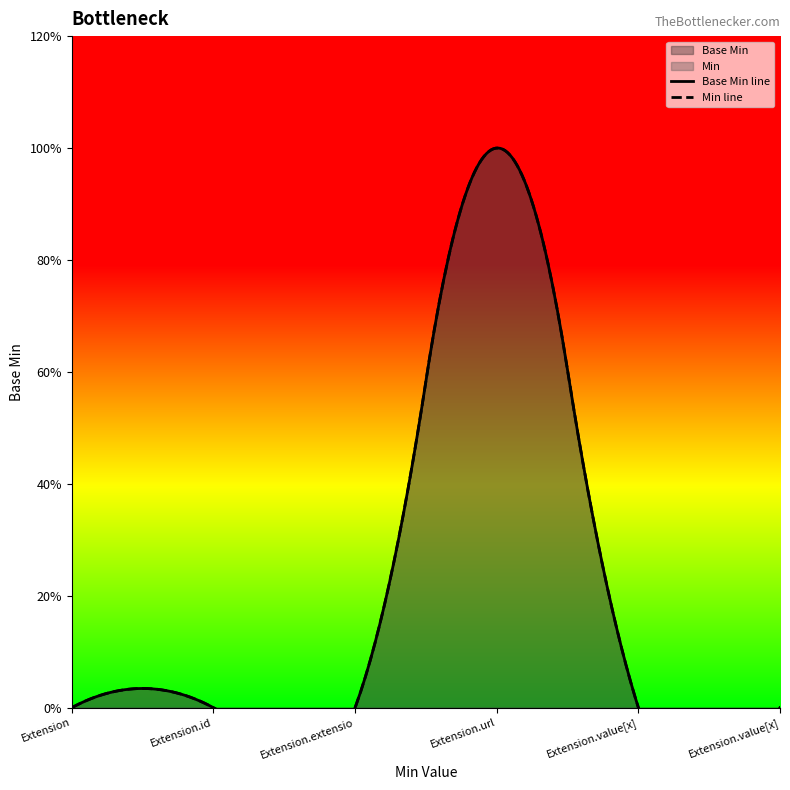

Reading left to right, extract all data points from this chart.

Base Min: 0	0	0	1	0	0
Min: 0	0	0	1	0	0